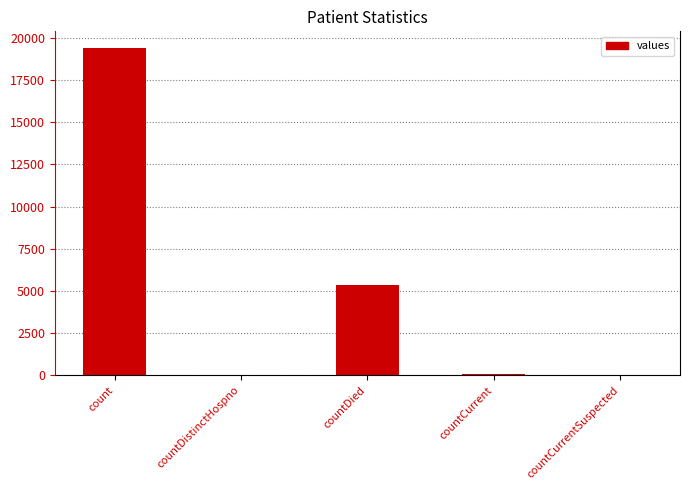

At which category does the chart reach its peak across all series?

count